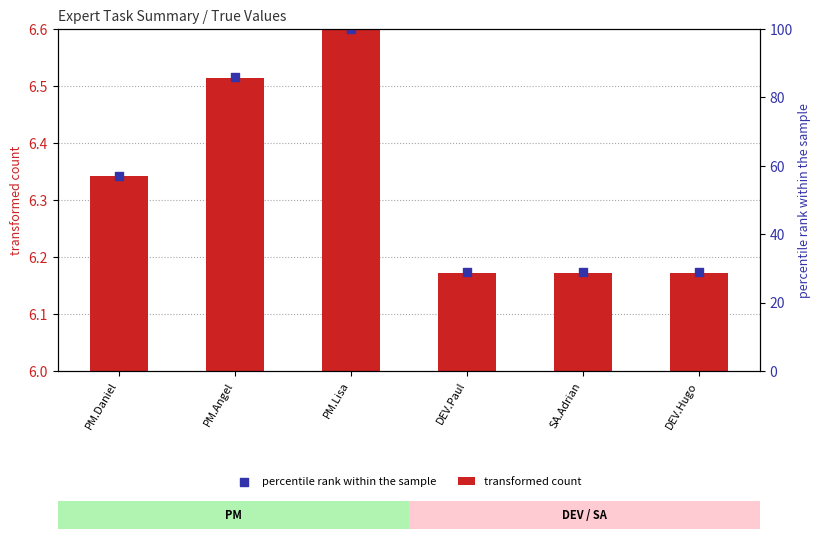

At which category is the sum across all series the highest?

PM.Lisa